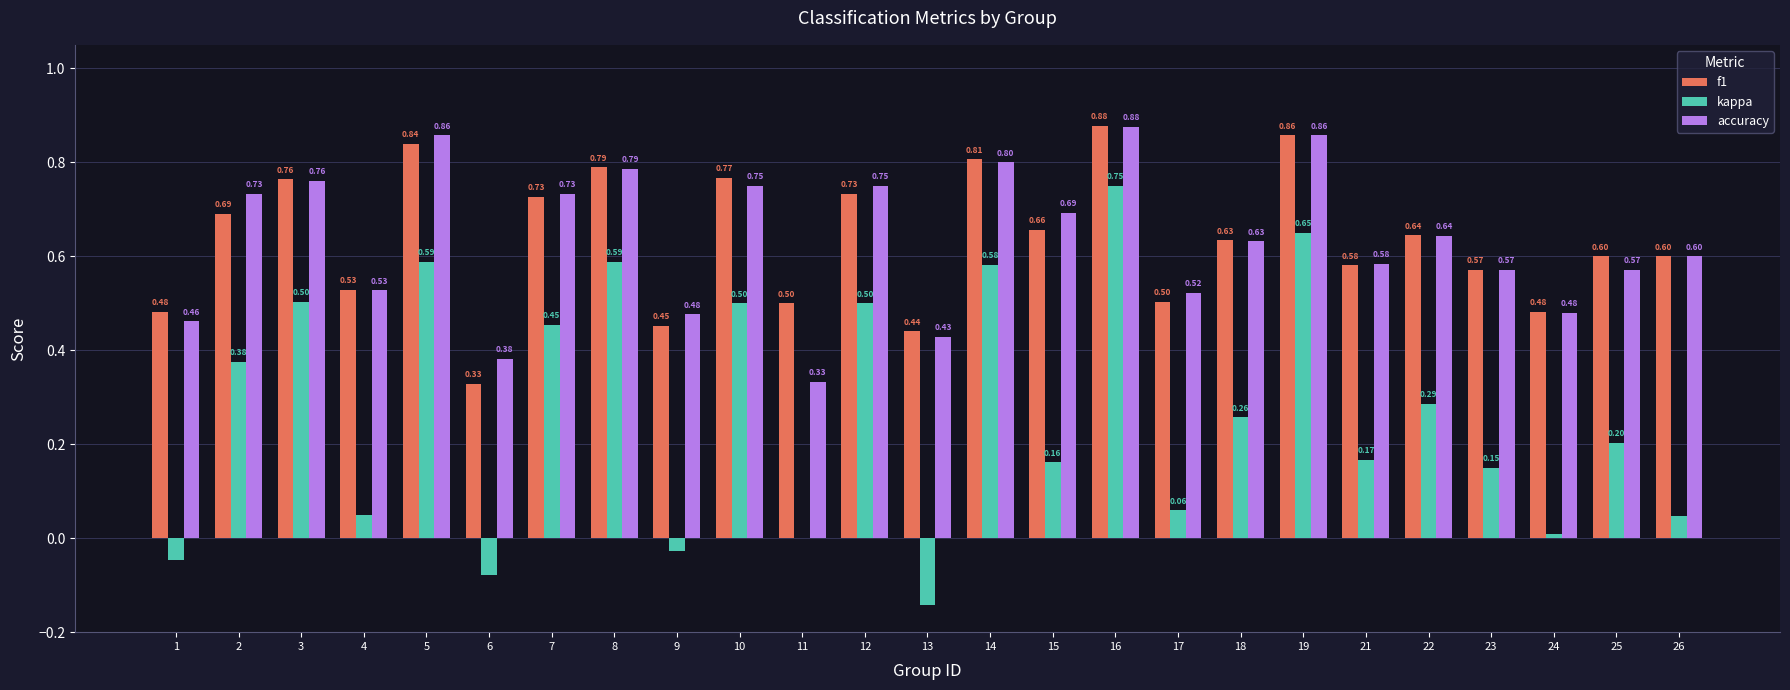

Between 1 and 4, which series saw the biggest shift?

kappa